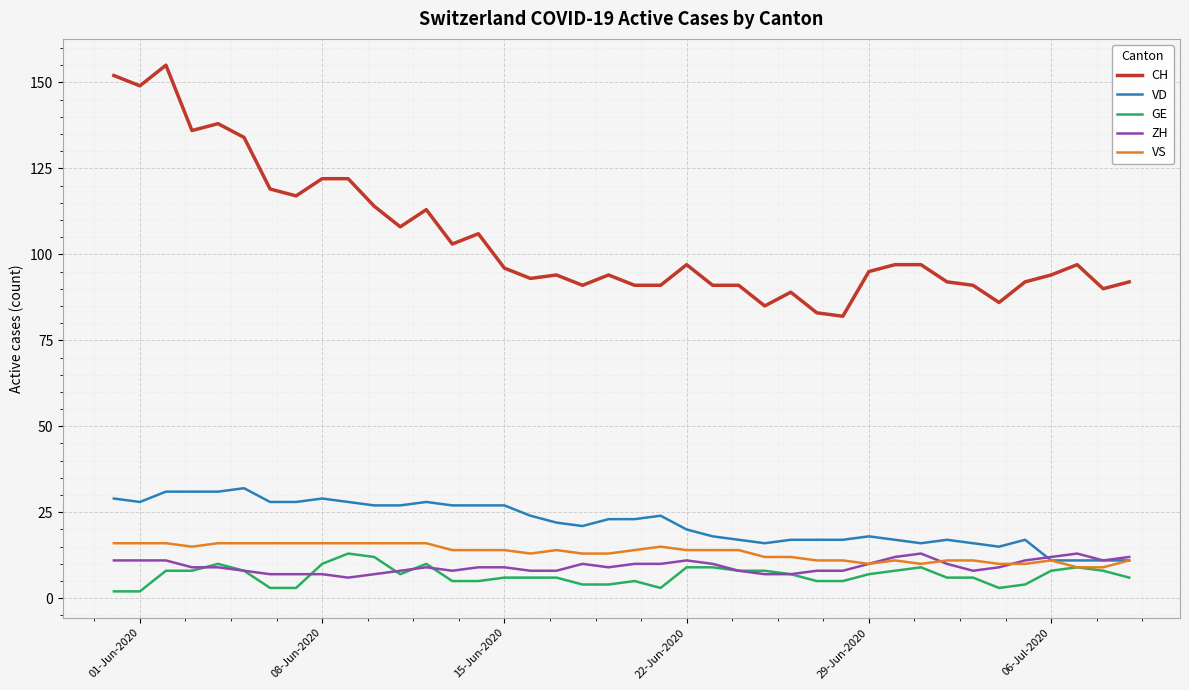

True or false: GE and CH cross at least once.

False